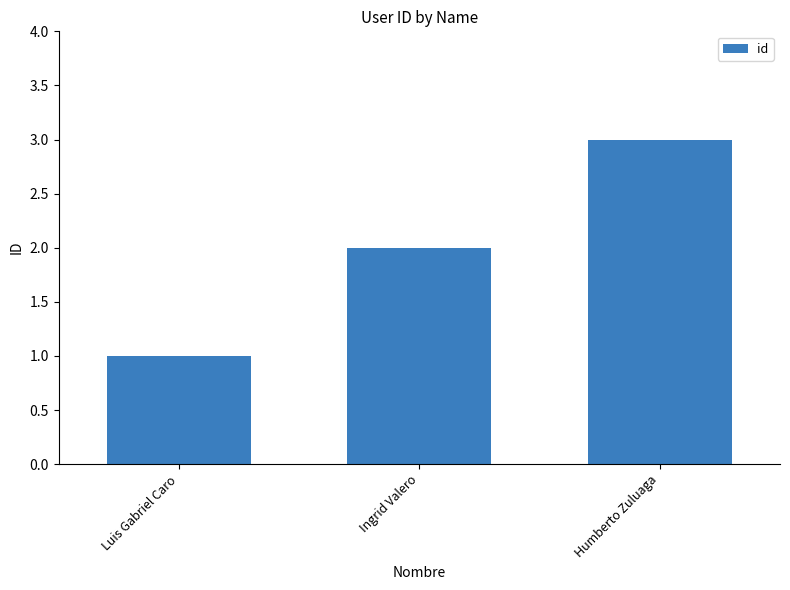

Reading left to right, transcribe all the data shown in this chart.

1	2	3